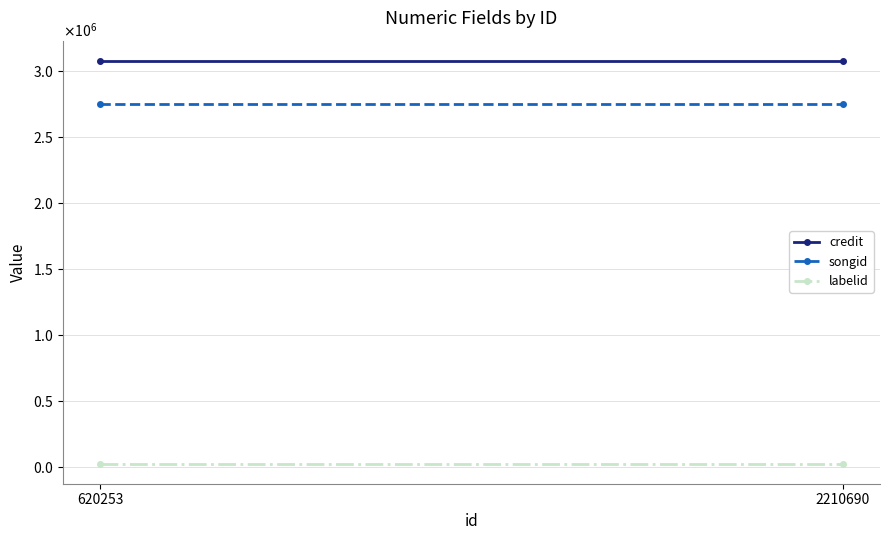

Is it true that credit equals 3078935 at 2210690?

True